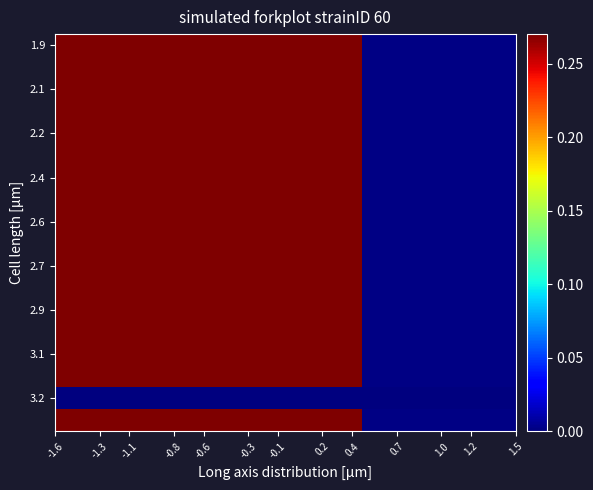

At how many categories does at least one series exceed 0?

3